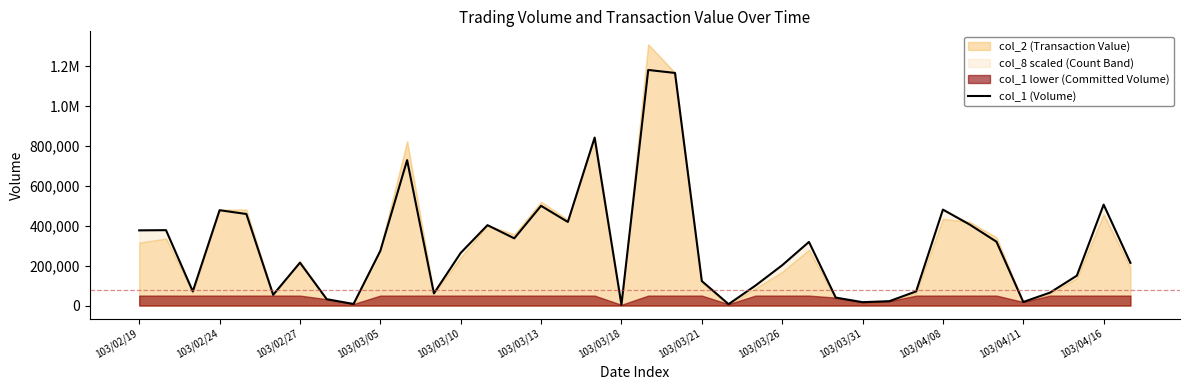

What is the change in value from 103/02/24 to 15?

+122000